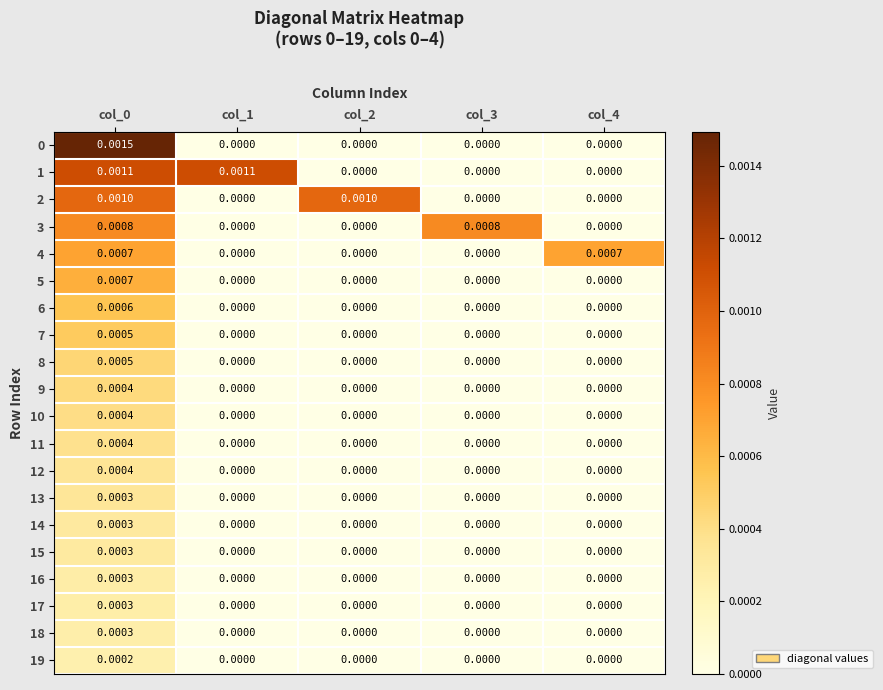

Between col_2 and col_4, which series saw the biggest shift?

2